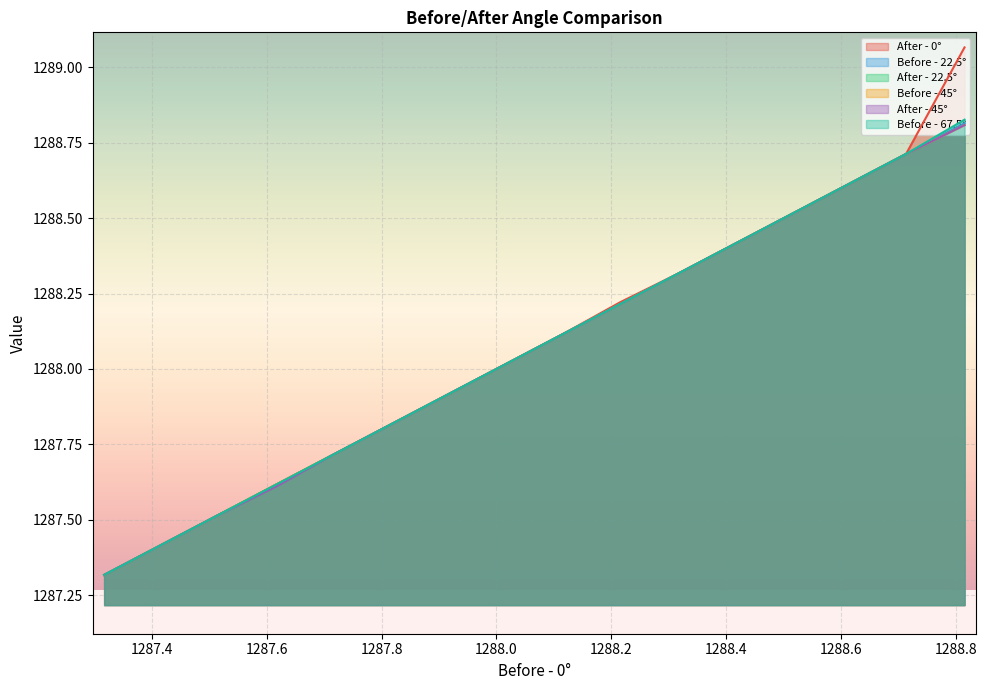

What is the total value across all series at 1288.0?

7730.5